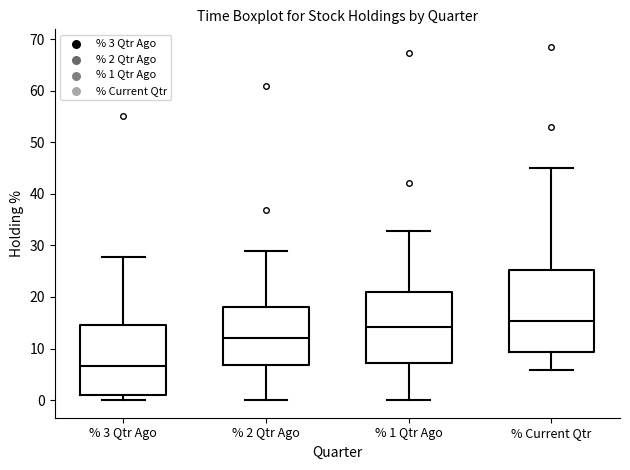

Reading left to right, transcribe this box plot: for each box, give where its median line is, the range the box spans, and where its two whiskers end, as read against the y-axis. The values are not printed on the chart, so give them approximately, as read against the axis.

% 3 Qtr Ago: median 7, box 1 to 15, whiskers 0 to 28
% 2 Qtr Ago: median 12, box 7 to 18, whiskers 0 to 29
% 1 Qtr Ago: median 14, box 7 to 21, whiskers 0 to 33
% Current Qtr: median 15, box 9 to 25, whiskers 6 to 45